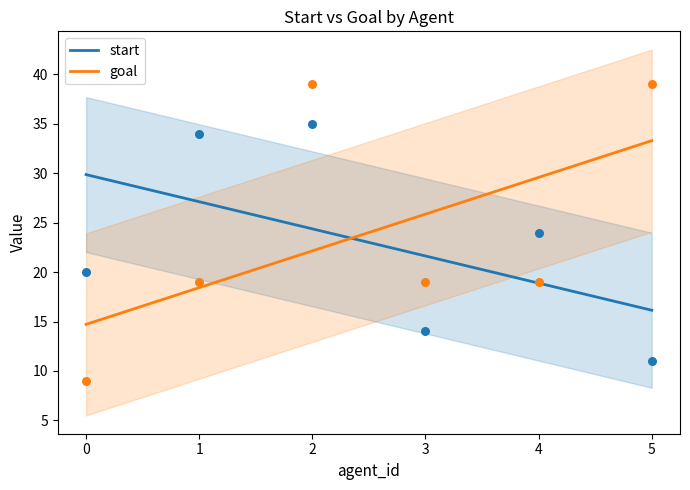

At how many categories does at least one series exceed 9?

6